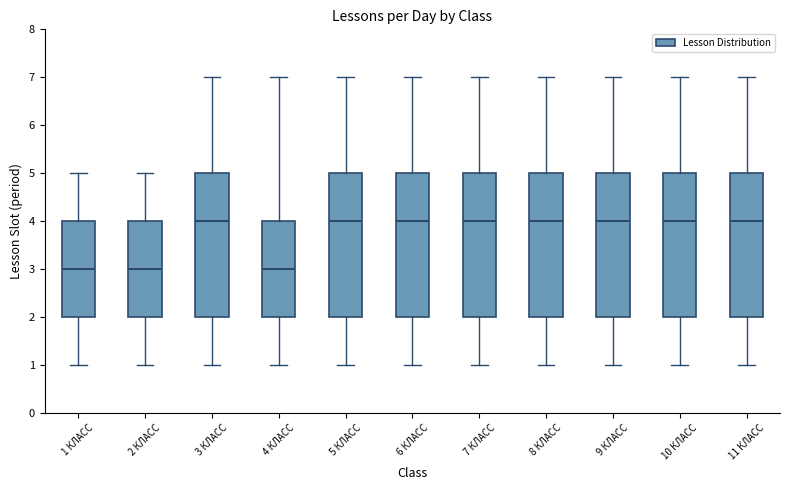

Reading left to right, read every box against the y-axis: the position of its median line, the range the box covers, and the ends of its whiskers. The values are not printed on the chart, so give them approximately, as read against the axis.

1 КЛАСС: median 3, box 2 to 4, whiskers 1 to 5
2 КЛАСС: median 3, box 2 to 4, whiskers 1 to 5
3 КЛАСС: median 4, box 2 to 5, whiskers 1 to 7
4 КЛАСС: median 3, box 2 to 4, whiskers 1 to 7
5 КЛАСС: median 4, box 2 to 5, whiskers 1 to 7
6 КЛАСС: median 4, box 2 to 5, whiskers 1 to 7
7 КЛАСС: median 4, box 2 to 5, whiskers 1 to 7
8 КЛАСС: median 4, box 2 to 5, whiskers 1 to 7
9 КЛАСС: median 4, box 2 to 5, whiskers 1 to 7
10 КЛАСС: median 4, box 2 to 5, whiskers 1 to 7
11 КЛАСС: median 4, box 2 to 5, whiskers 1 to 7